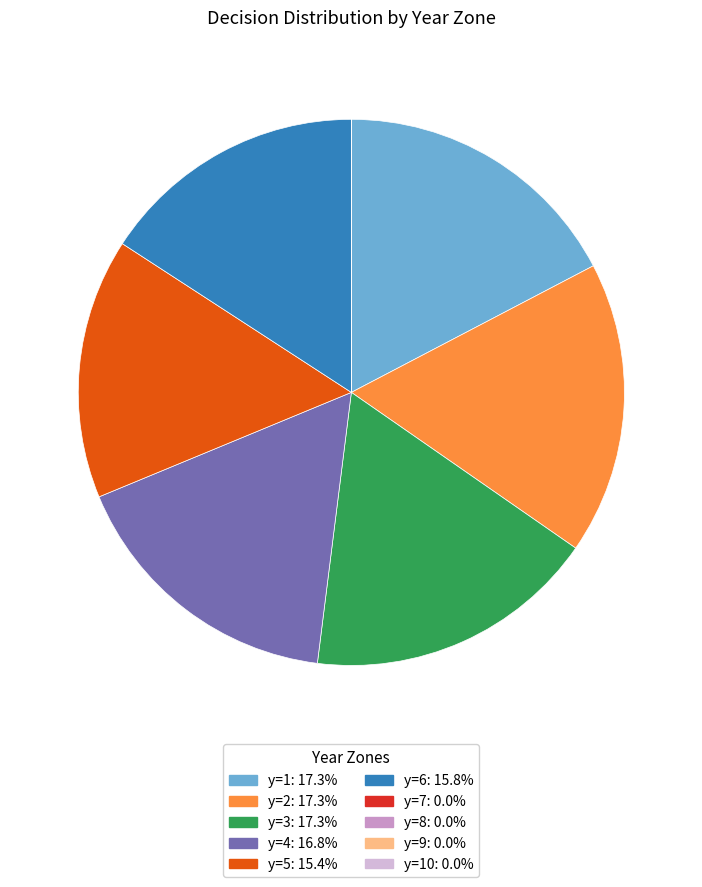

Does any single category account for the majority?

No